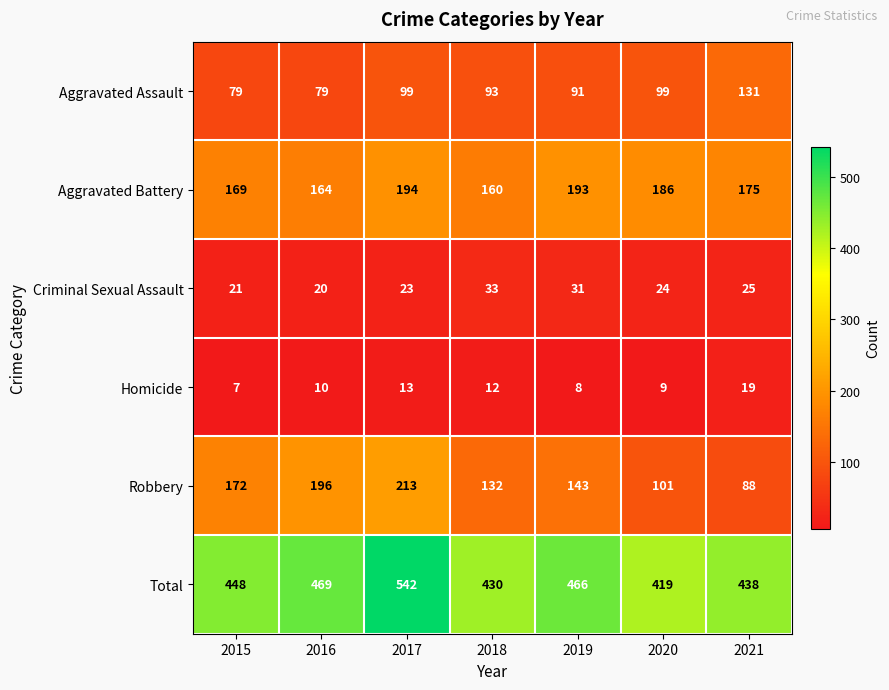

Count the number of categories in the chart.

7